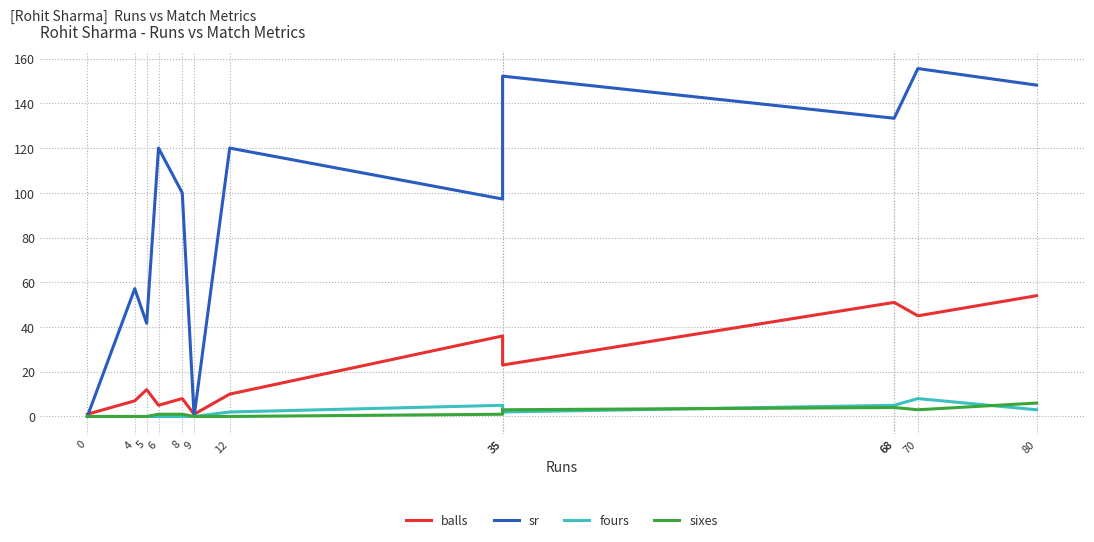

What are all the series names shown in the legend?

balls, sr, fours, sixes